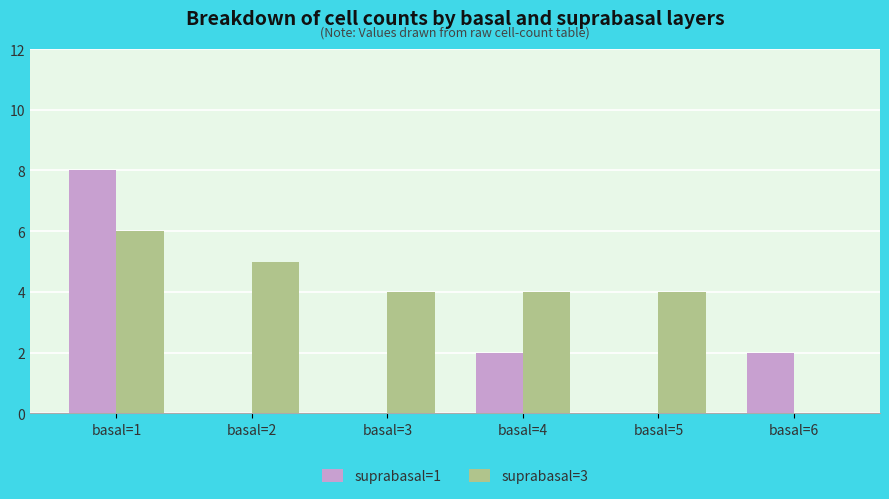

Count the number of data series in this chart.

2